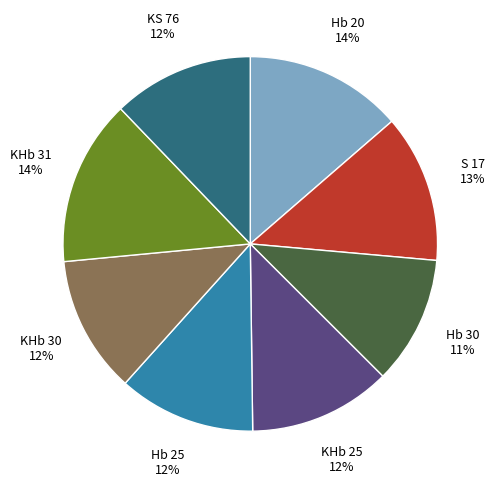

Which category has the smallest portion of the pie?

Hb 30